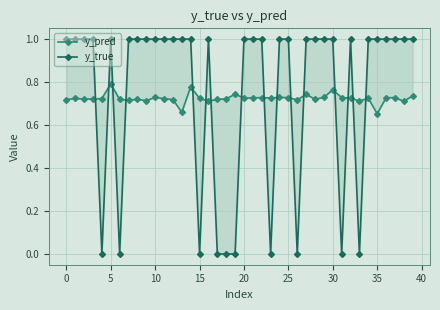

At how many categories does at least one series exceed 0?

40